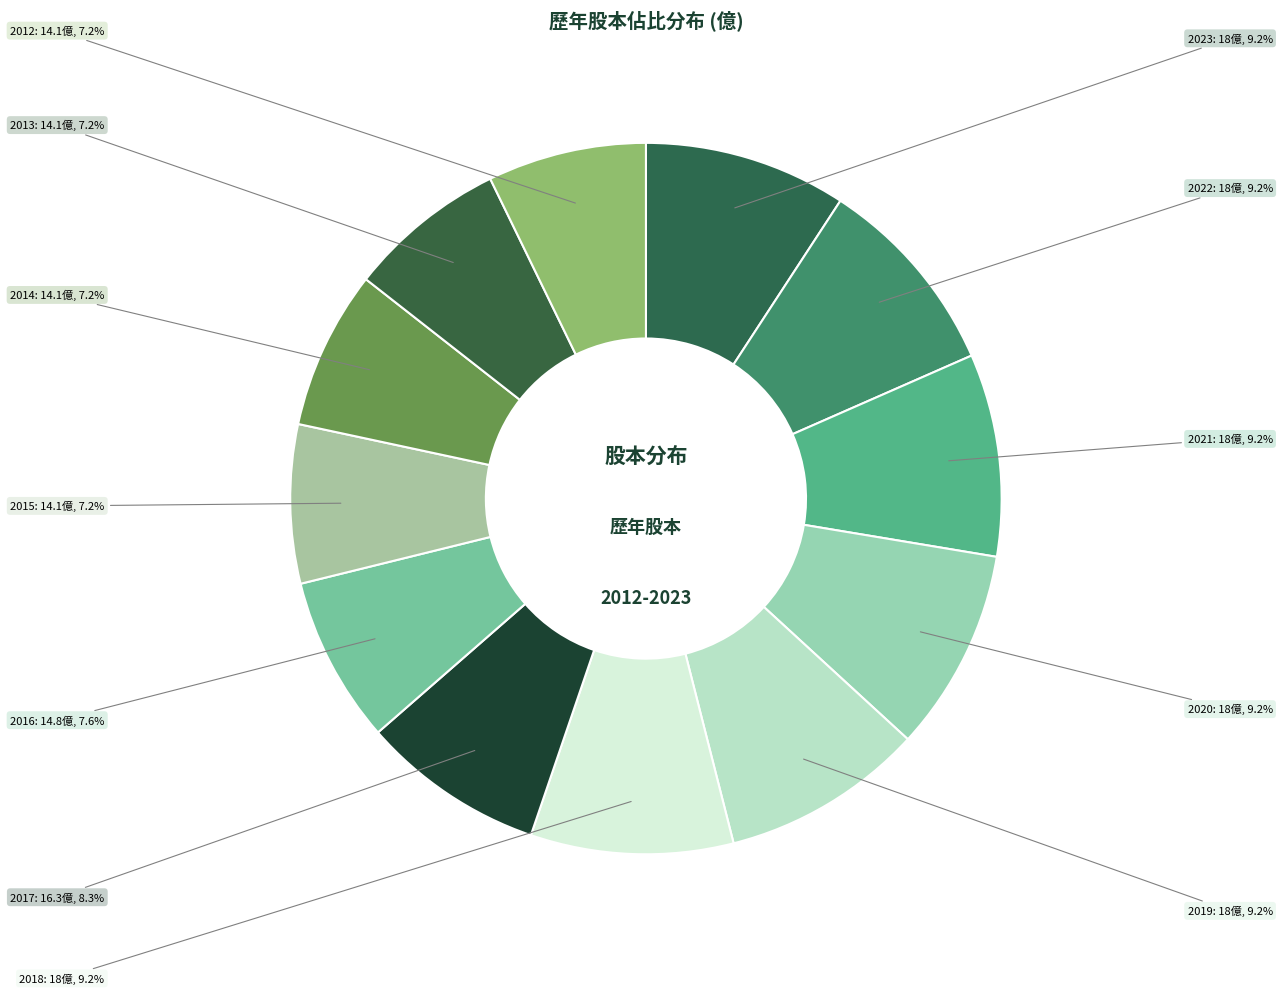

How many segments does this pie chart have?

12